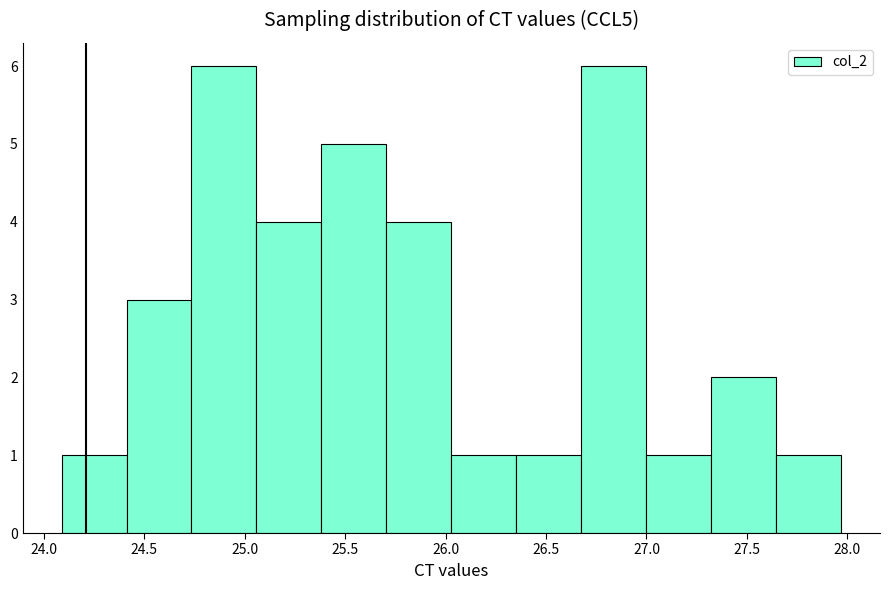

How tall is the bar that spans 25.40 to 25.70 on the x-axis? Neither the bar edges nor the heights are printed on the chart, so give them approximately, as read against the axes.

5